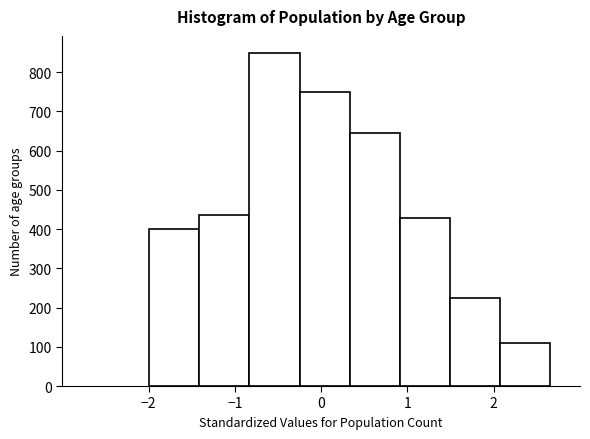

How tall is the bar that spans -1.4 to -0.8 on the x-axis? Neither the bar edges nor the heights are printed on the chart, so give them approximately, as read against the axes.

440